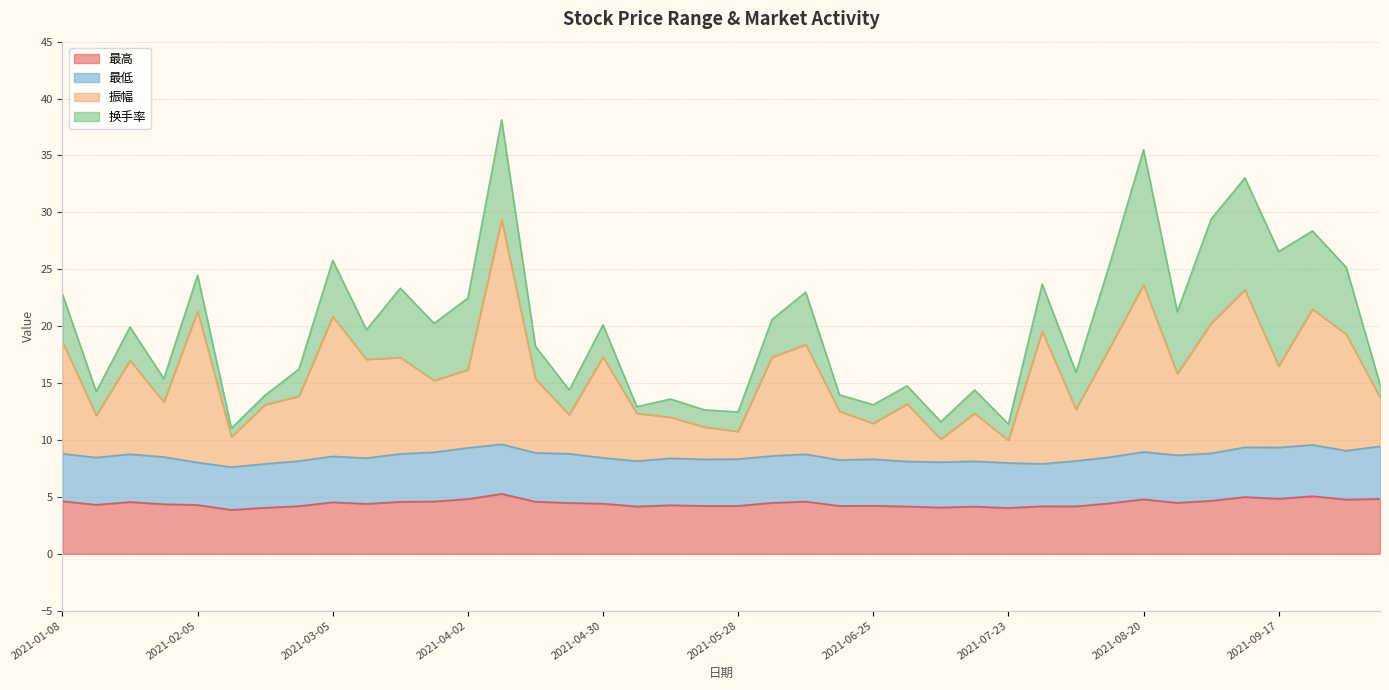

How many lines are shown in the chart?

4